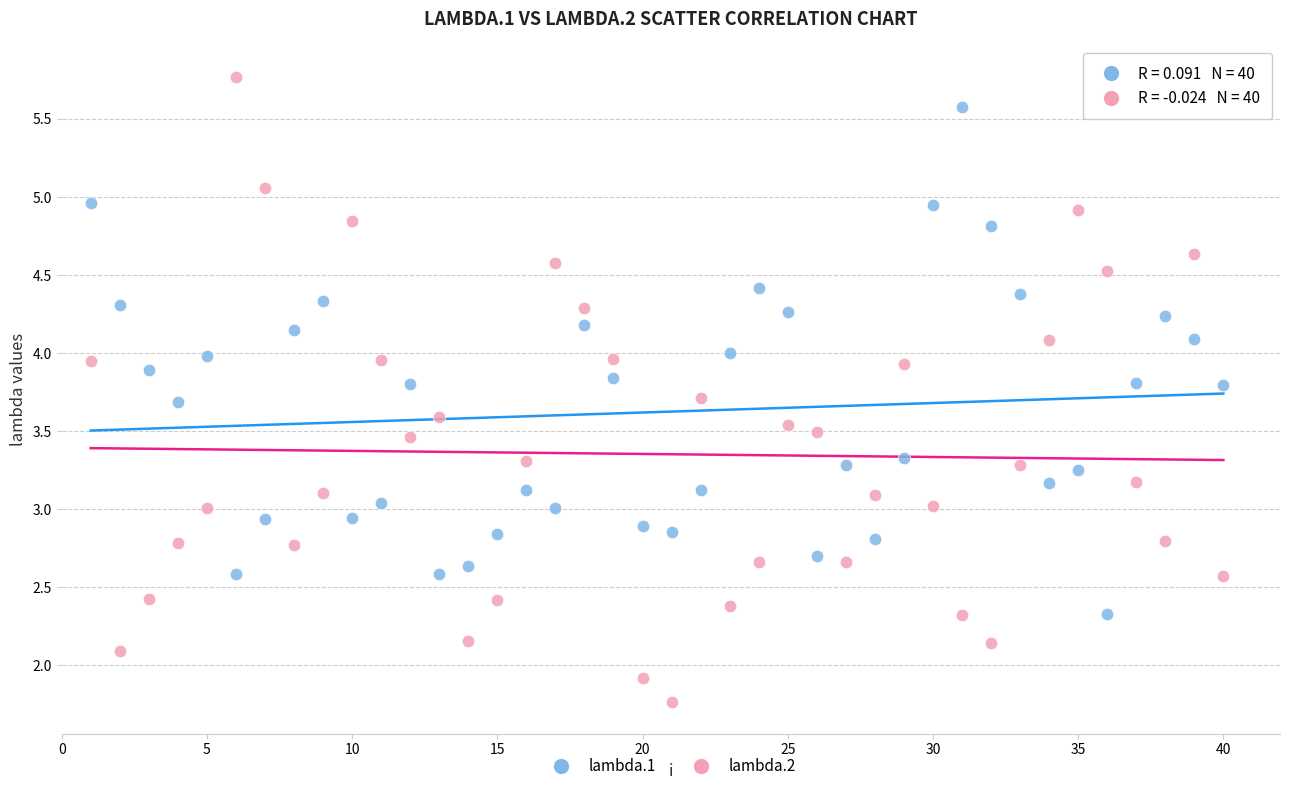

Across all data points, what is the range of X values (max minus min)?

39.0